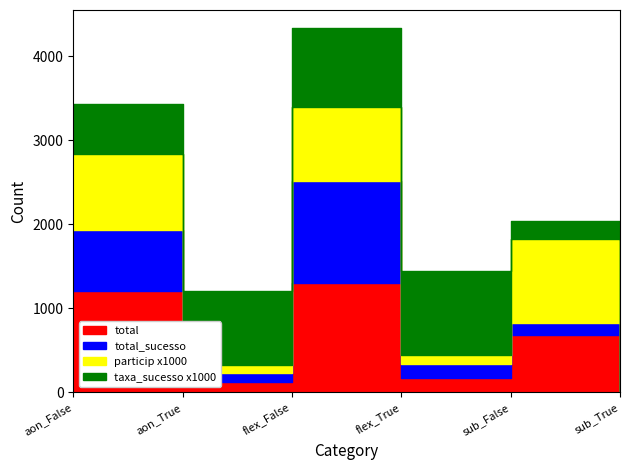

What is the label of the 6th point from the left?

sub_True